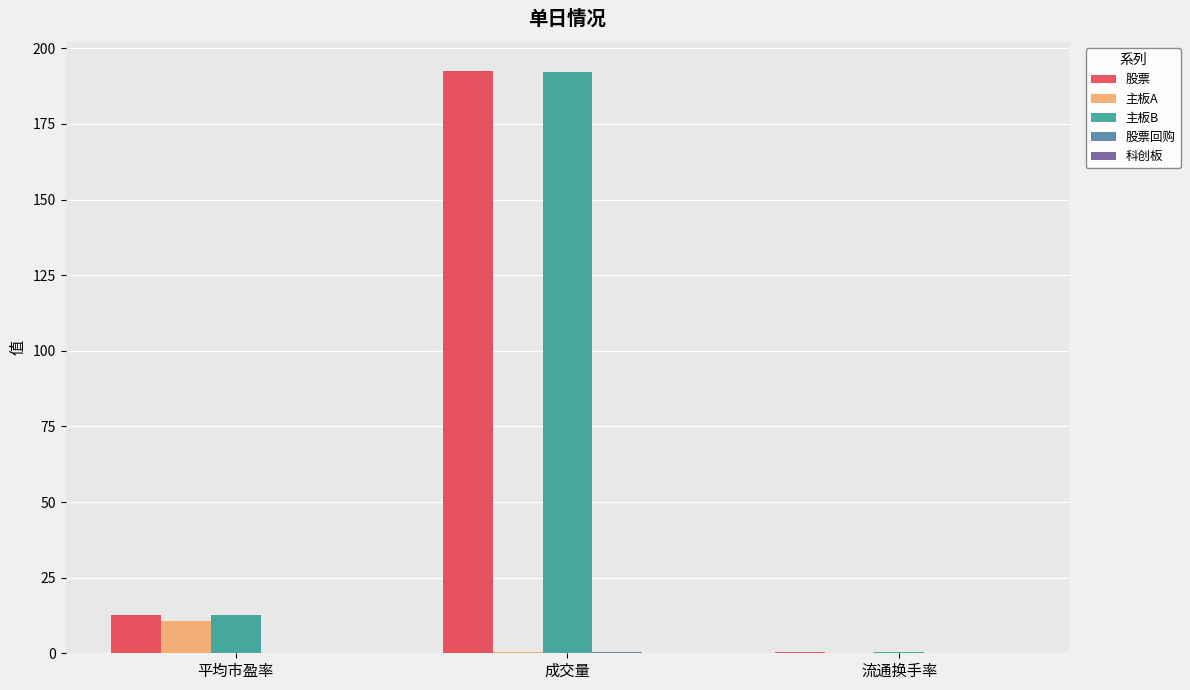

Is it true that 主板A equals 10.8 at 平均市盈率?

True